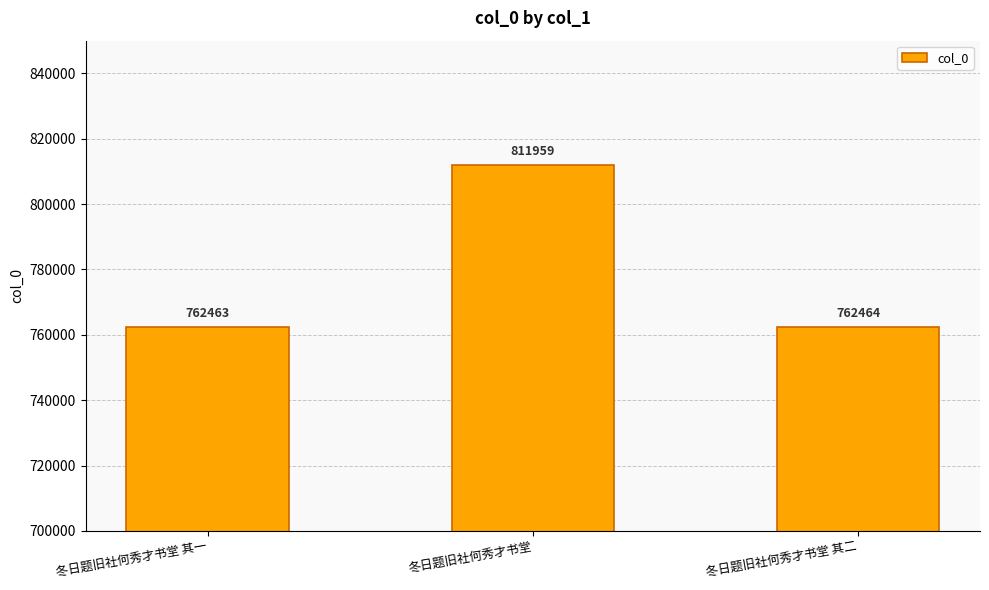

How many series are shown in this chart?

1